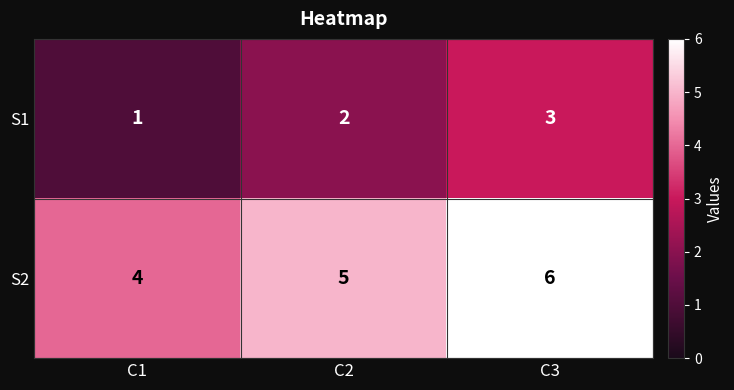

What is the difference between the highest and lowest values at C1?

3